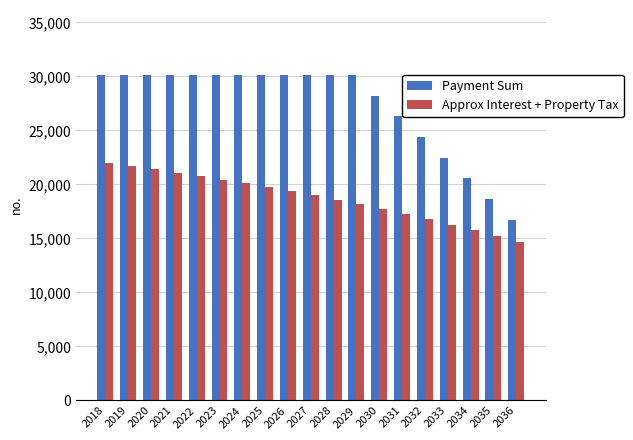

How many bars are there in total?

38